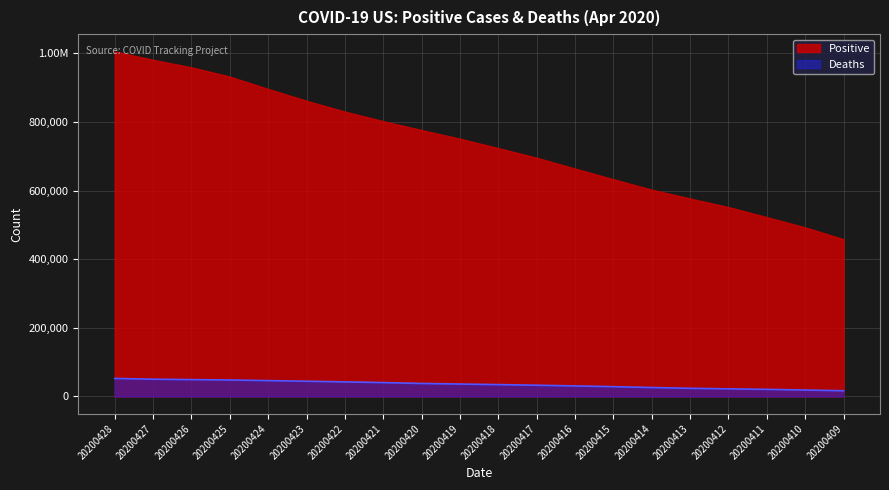

Is it true that the value at 20200413 is 34605?

False